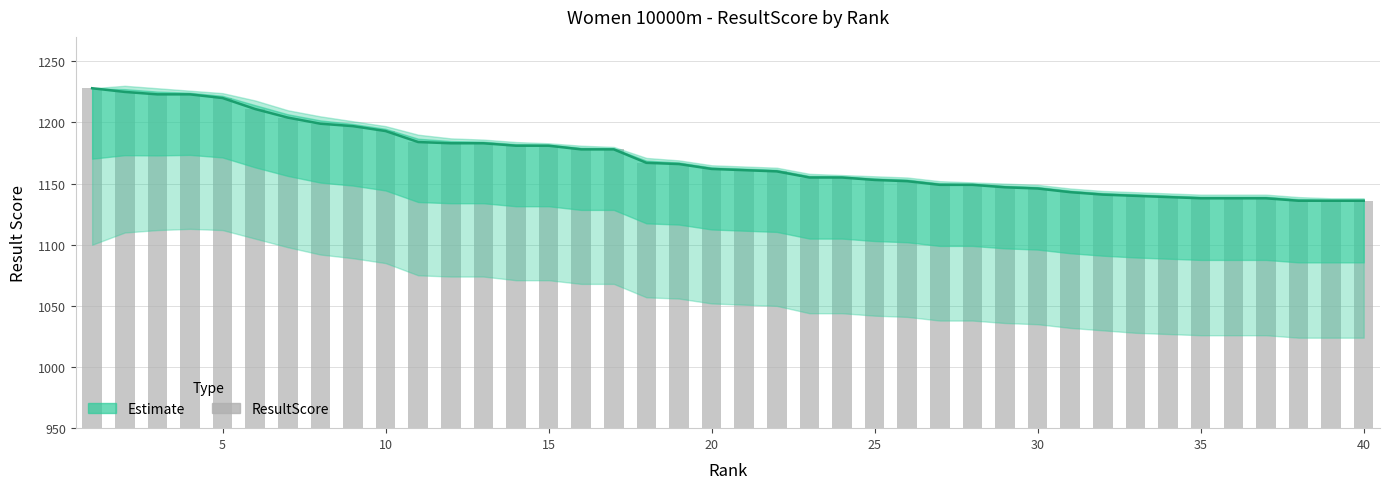

What is the average value of the ResultScore (bar) series?

1170